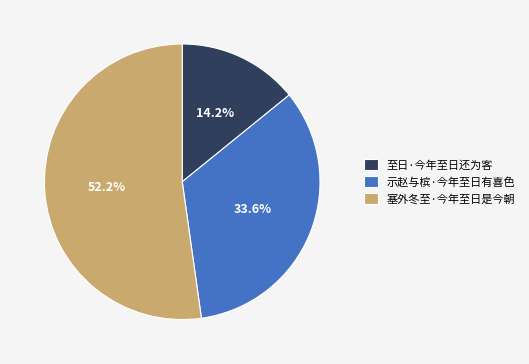

Which category accounts for the majority?

塞外冬至·今年至日是今朝